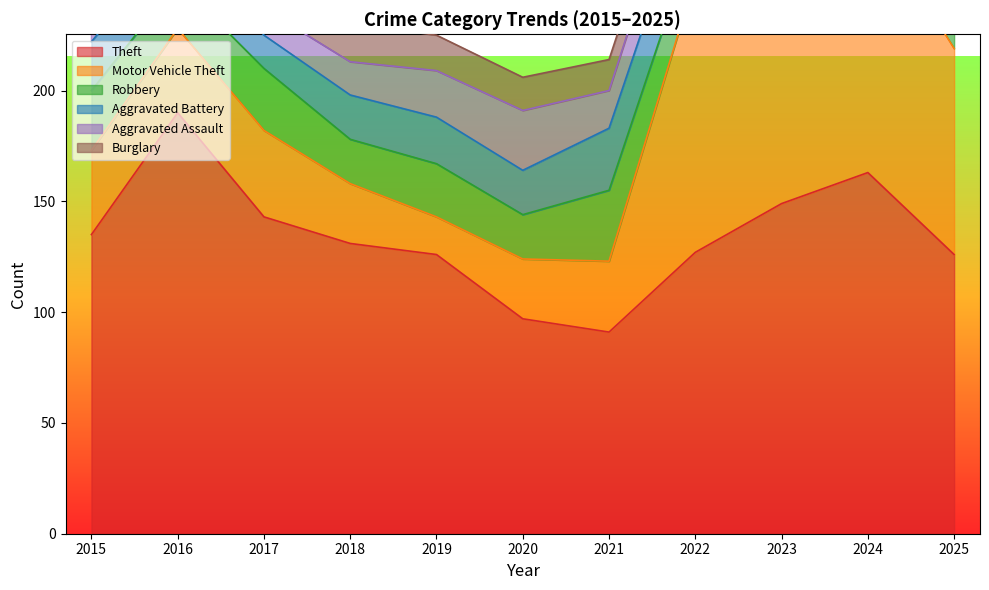

How many interior local peaks does the Theft series have?

2